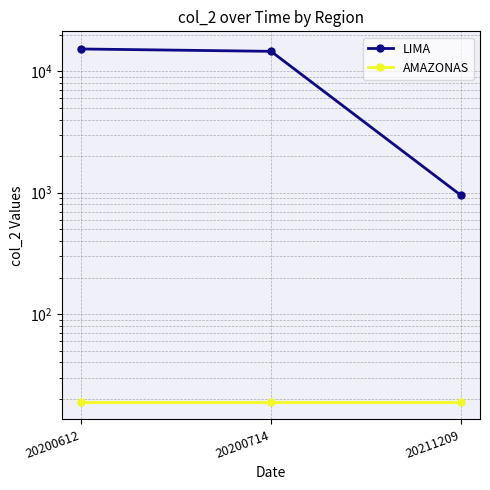

Rank the categories by LIMA value from highest to lowest.

20200612, 20200714, 20211209